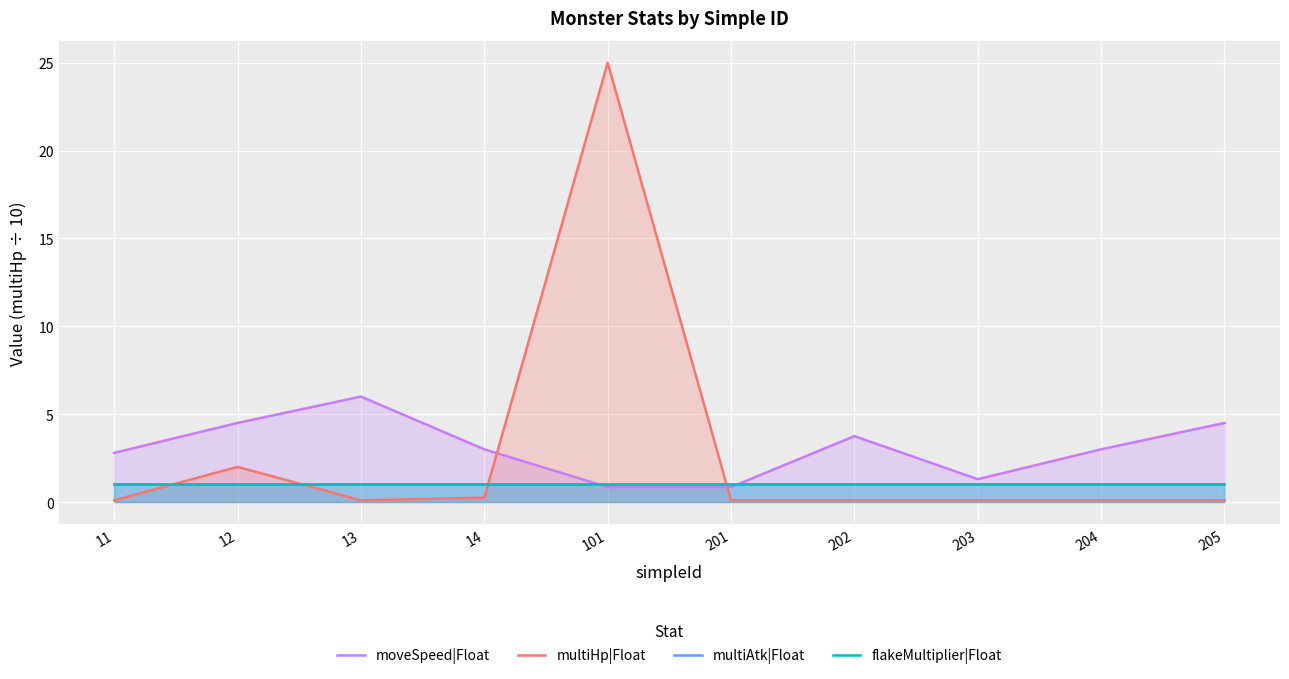

True or false: multiAtk|Float has a value of 1.0 at 202.

True